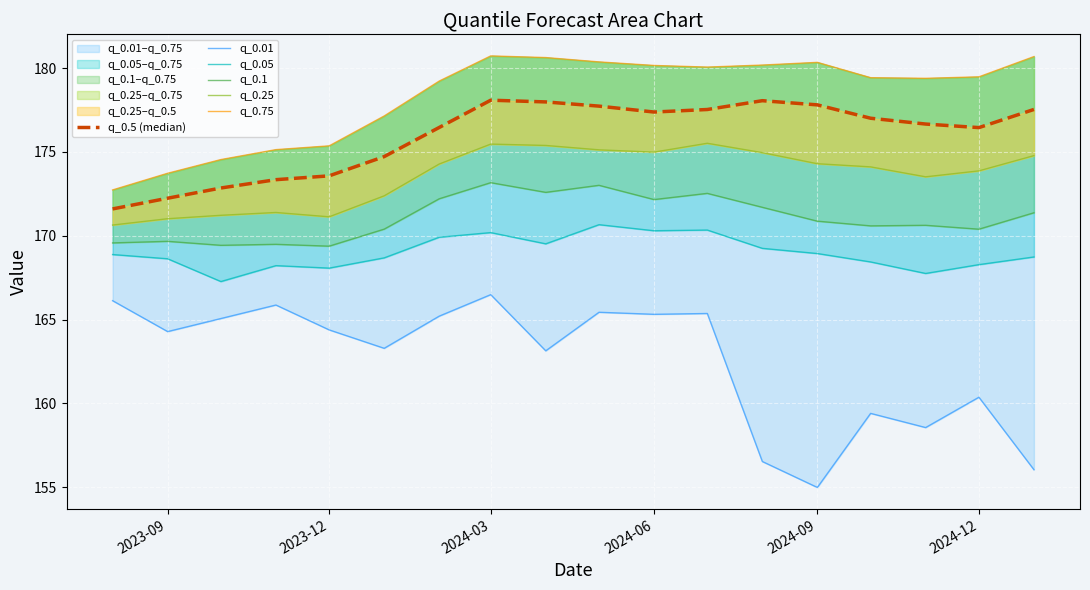

Which series has the largest total across all categories?

q_0.75